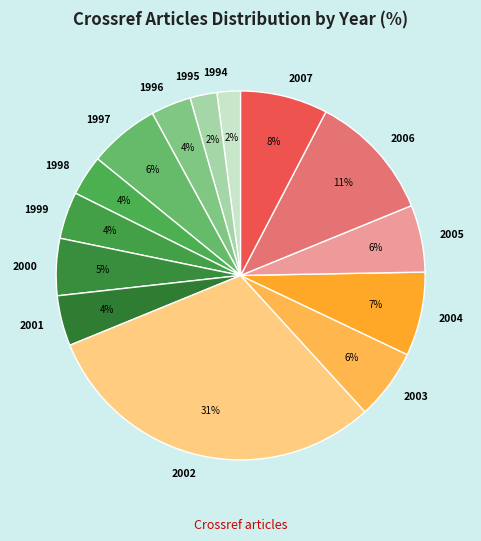

Approximately how many times larger is the value at 2000 compared to 2003?

0.8